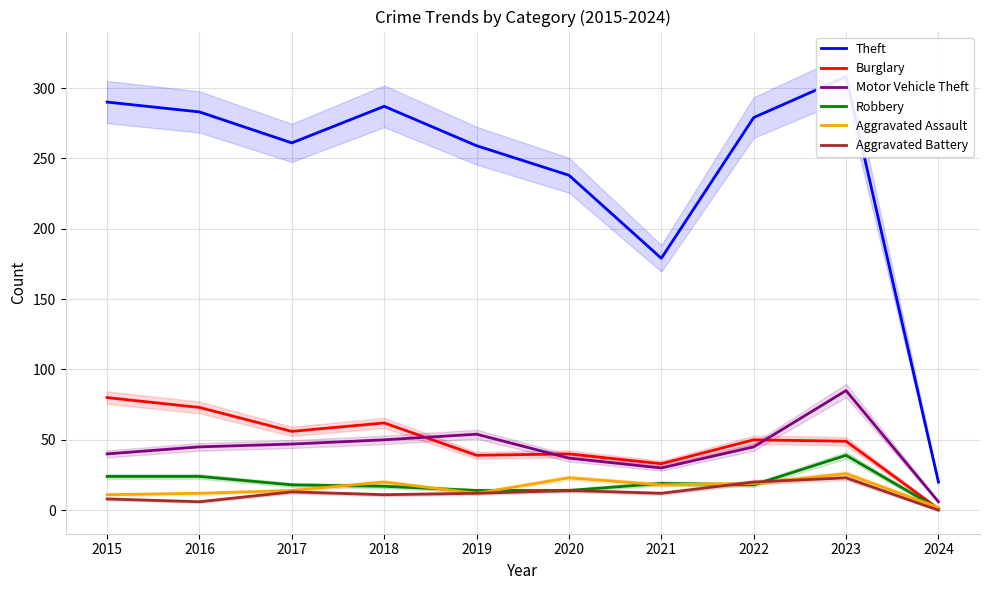

True or false: Motor Vehicle Theft and Aggravated Battery intersect in this chart.

False